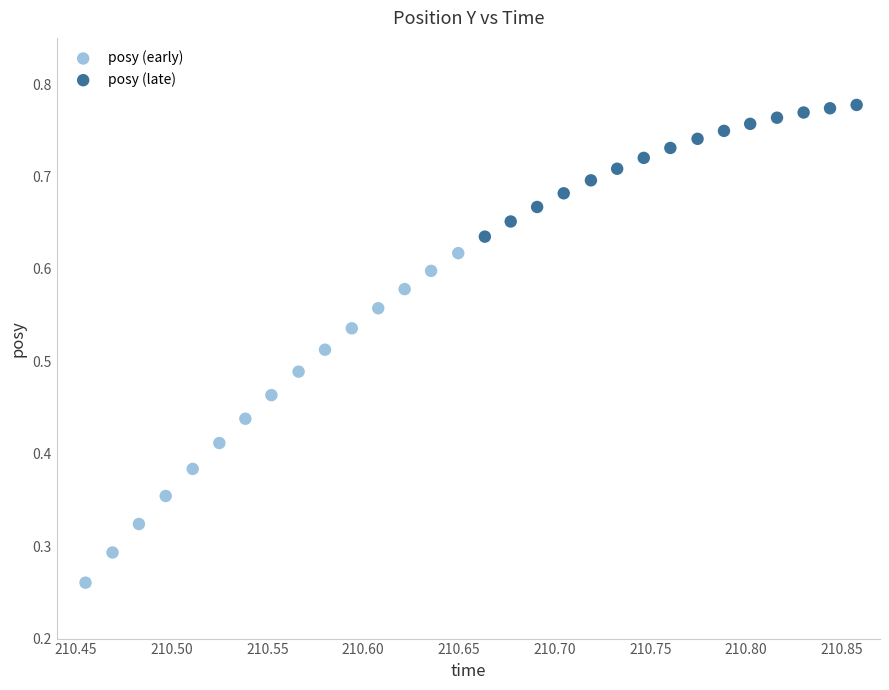

Which series has the largest Y range (max minus min)?

posy (early)